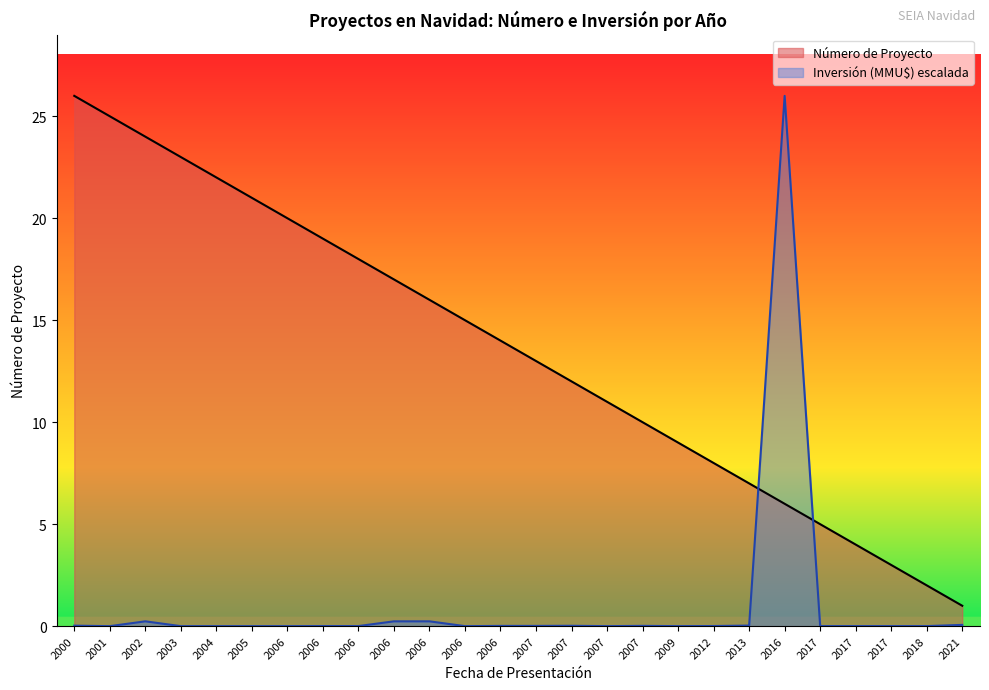

What is the average value of the Número de Proyecto series?

13.5